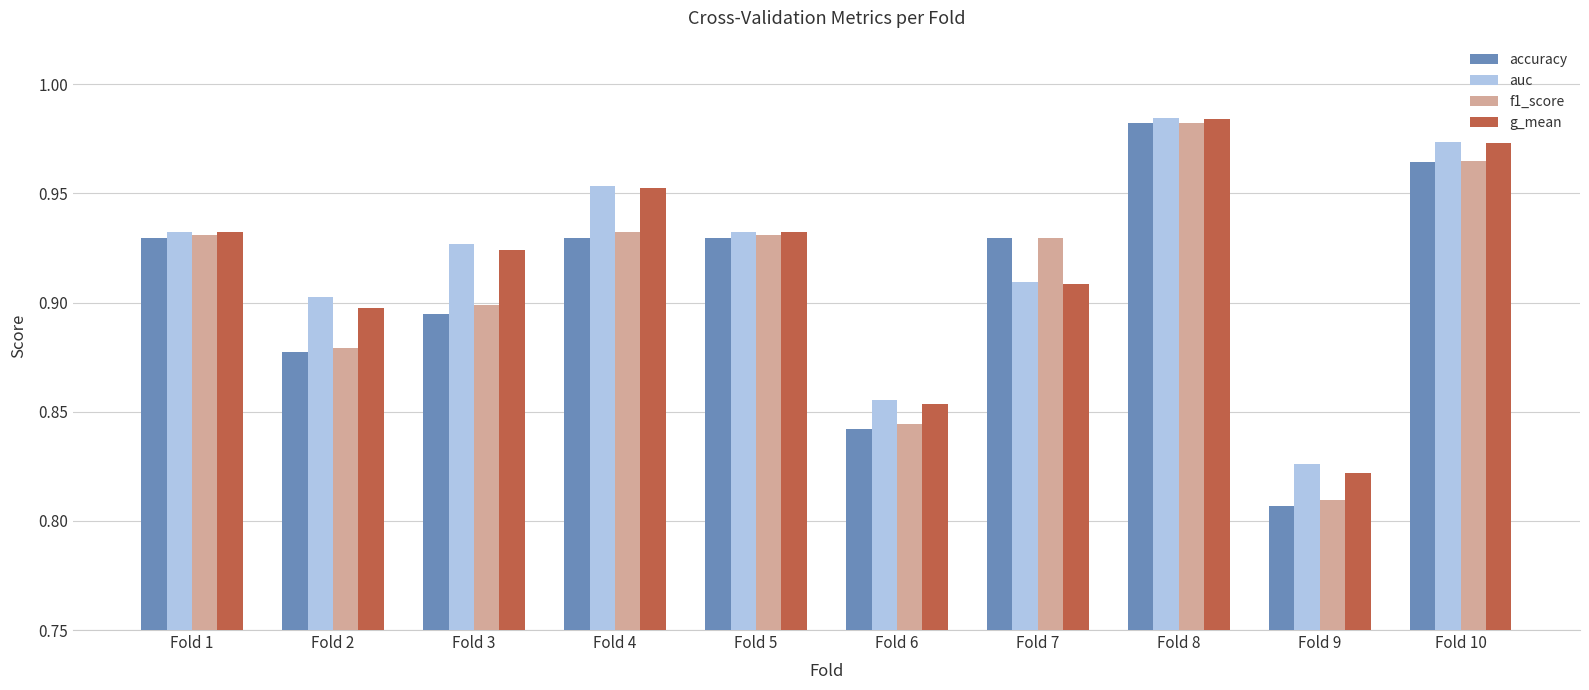

At which label does accuracy reach its minimum?

Fold 9